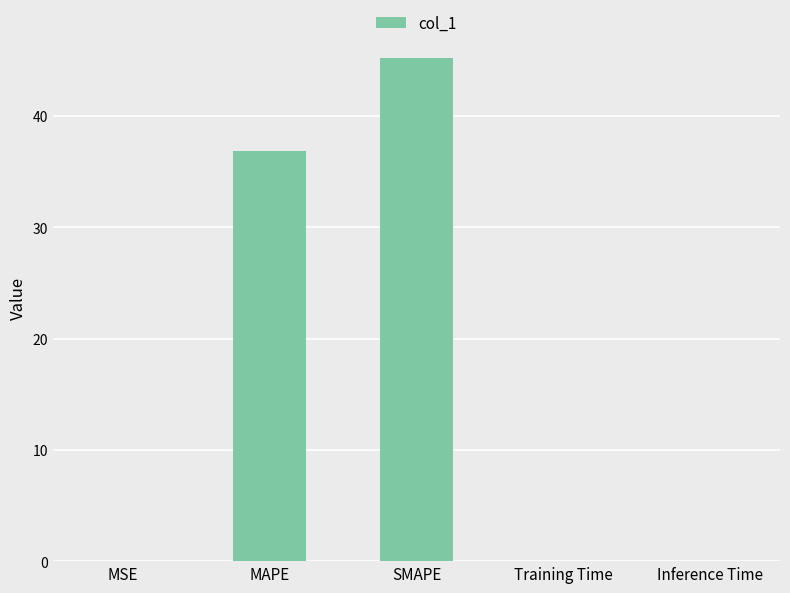

Read the value at MAPE.

36.9